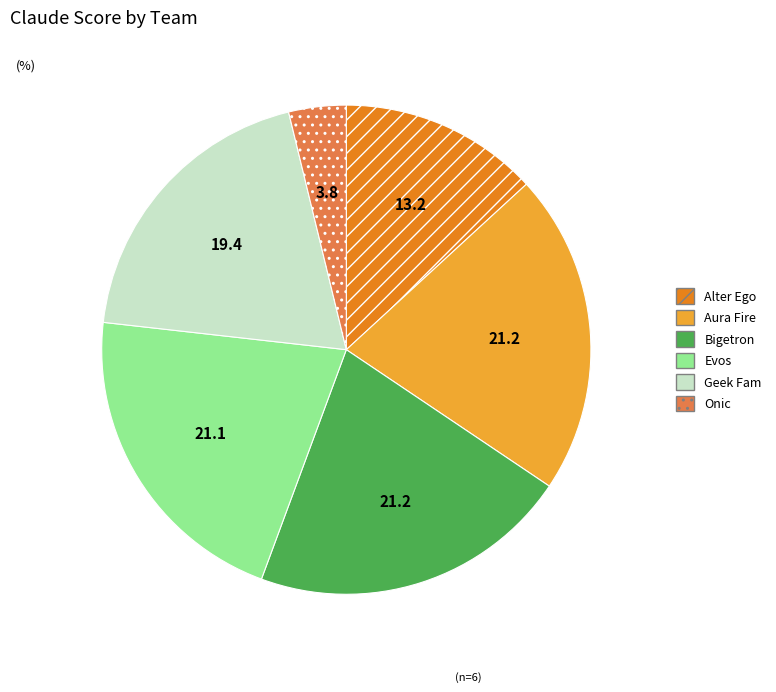

Is it true that Geek Fam is 19% of the pie?

True